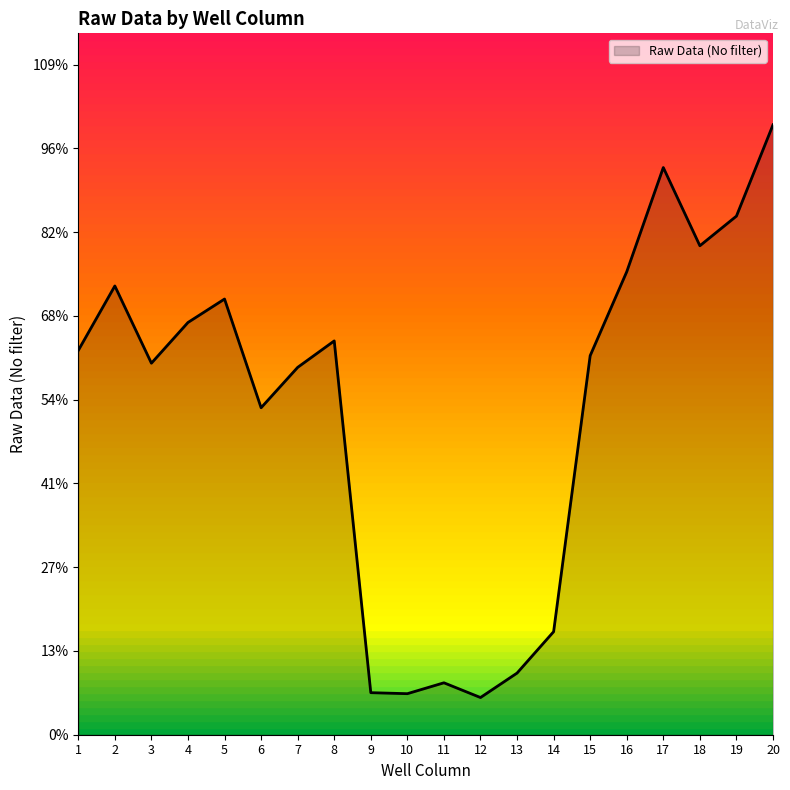

Reading left to right, what are all the values shown in this chart?

2294	2679	2218	2461	2601	1952	2193	2351	251	245	310	222	368	615	2263	2764	3386	2919	3096	3641